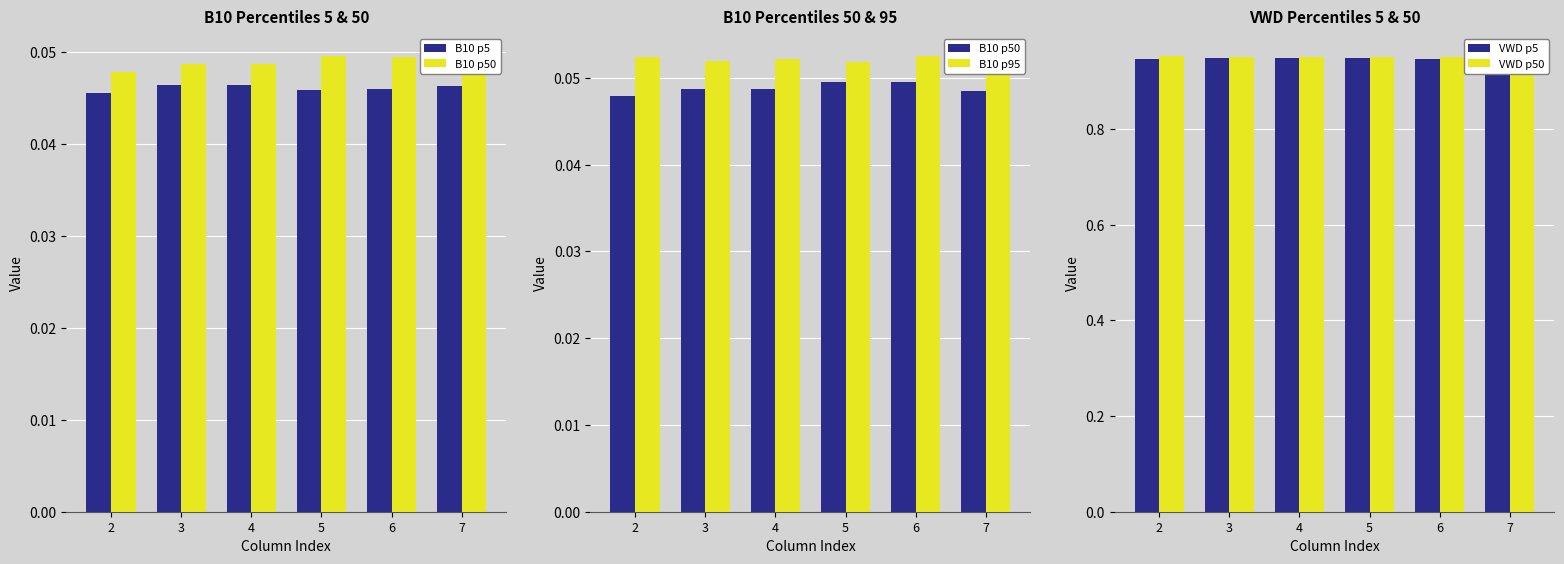

What is the spread (max minus min) of values at 6?

0.9